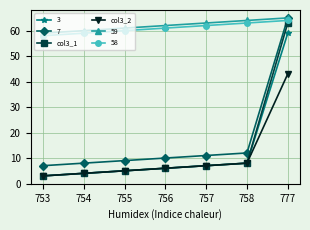

At how many categories does at least one series exceed 16?

7